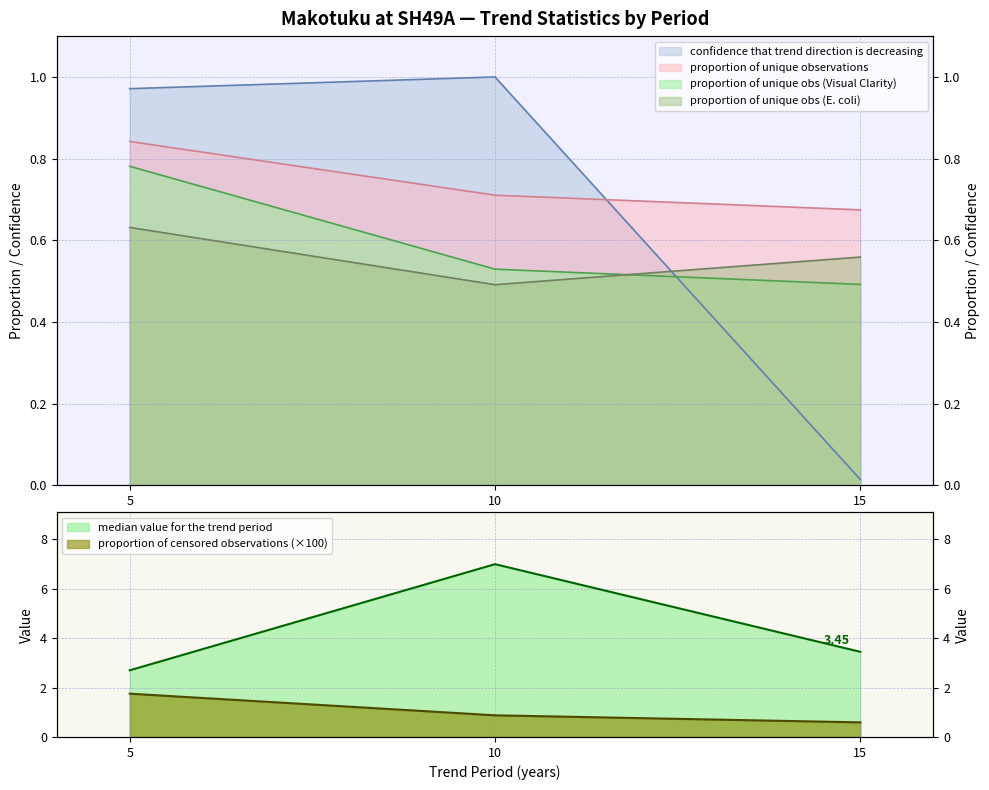

Which series changed the most between 5 and 10?

median value for the trend period